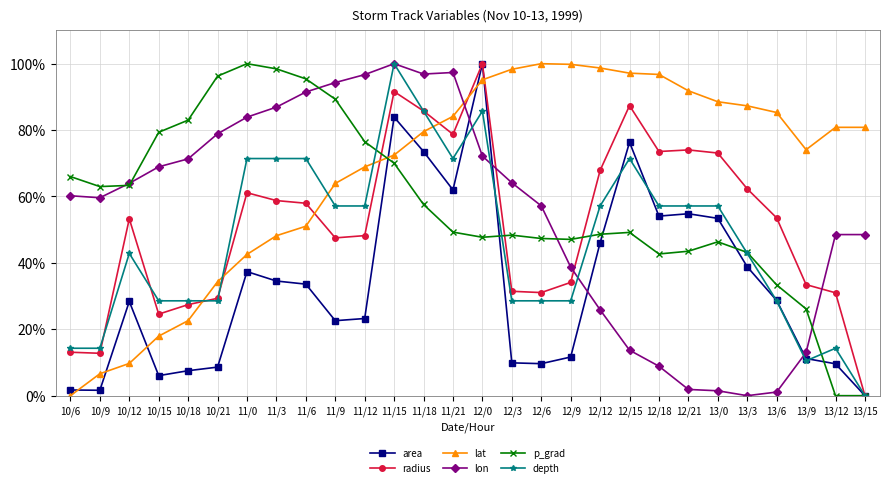

What is the maximum value for lon?

100.0